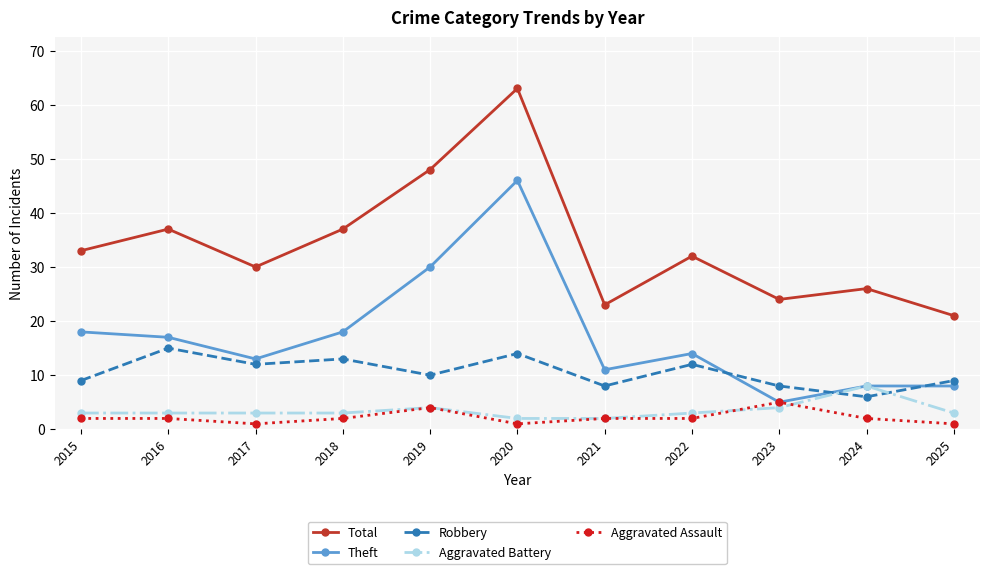

Does the chart display data point markers on the line(s)?

Yes